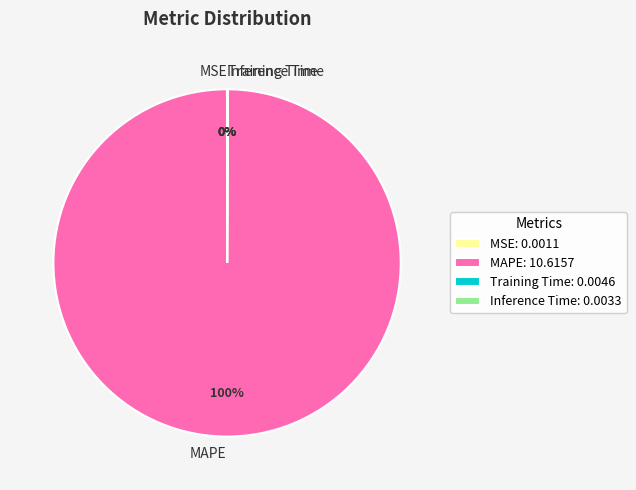

To the nearest percent, what is the difference between the largest and smallest slice percentages?

100%